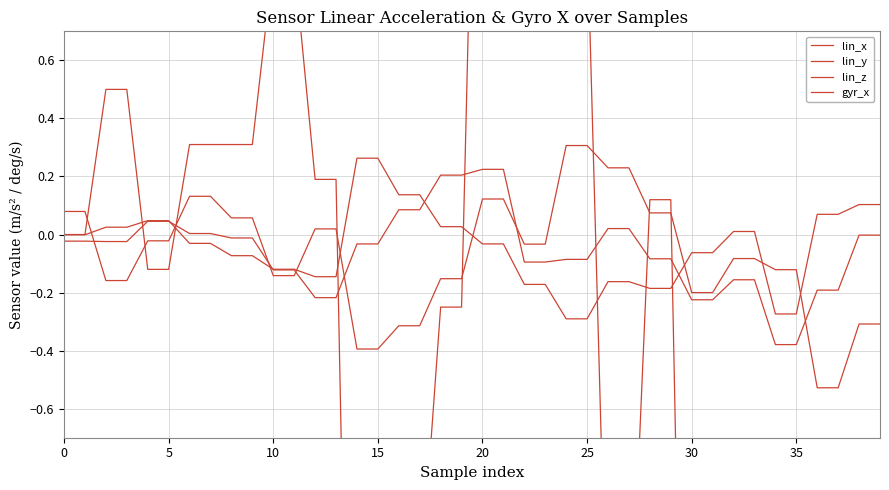

What is the average value of the lin_z series?

-0.1